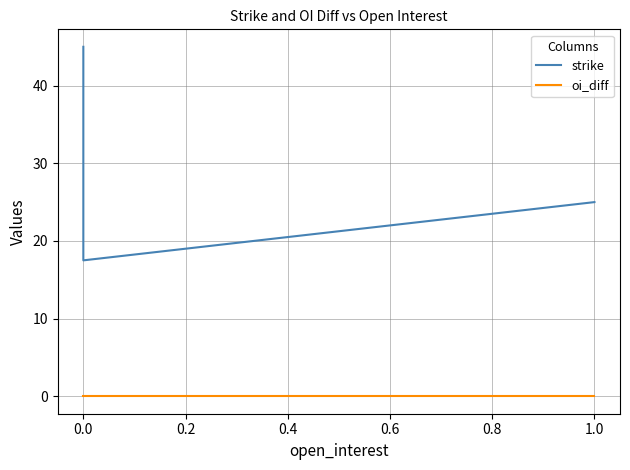

Between 0.0 and 0.2, which series saw the biggest shift?

strike